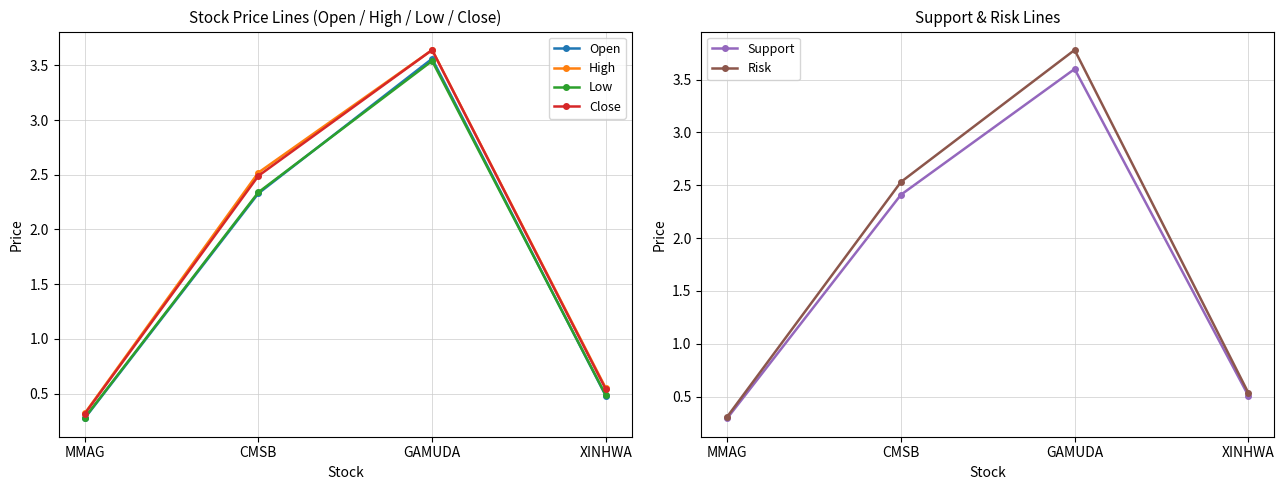

What is the approximate value of Close at CMSB?

2.5